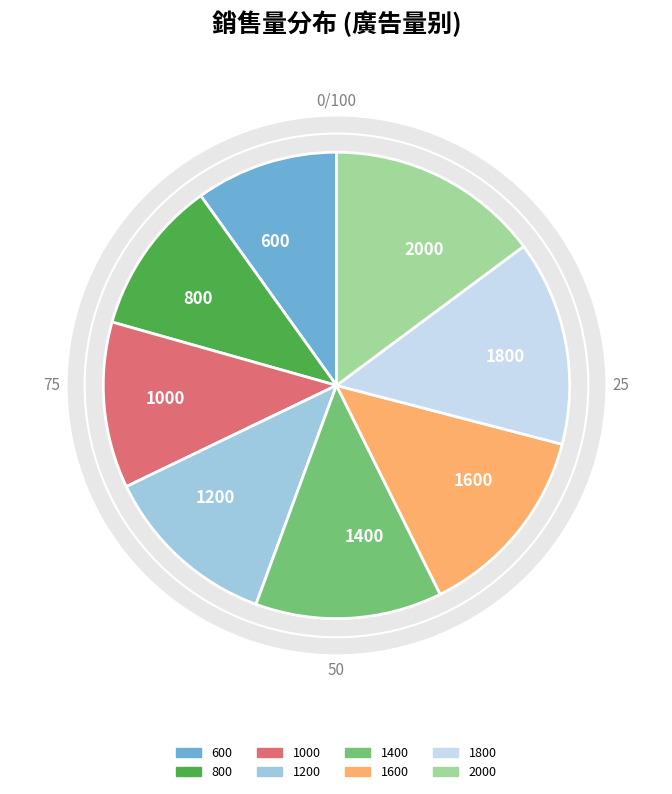

Between 1600 and 800, which is larger?

1600